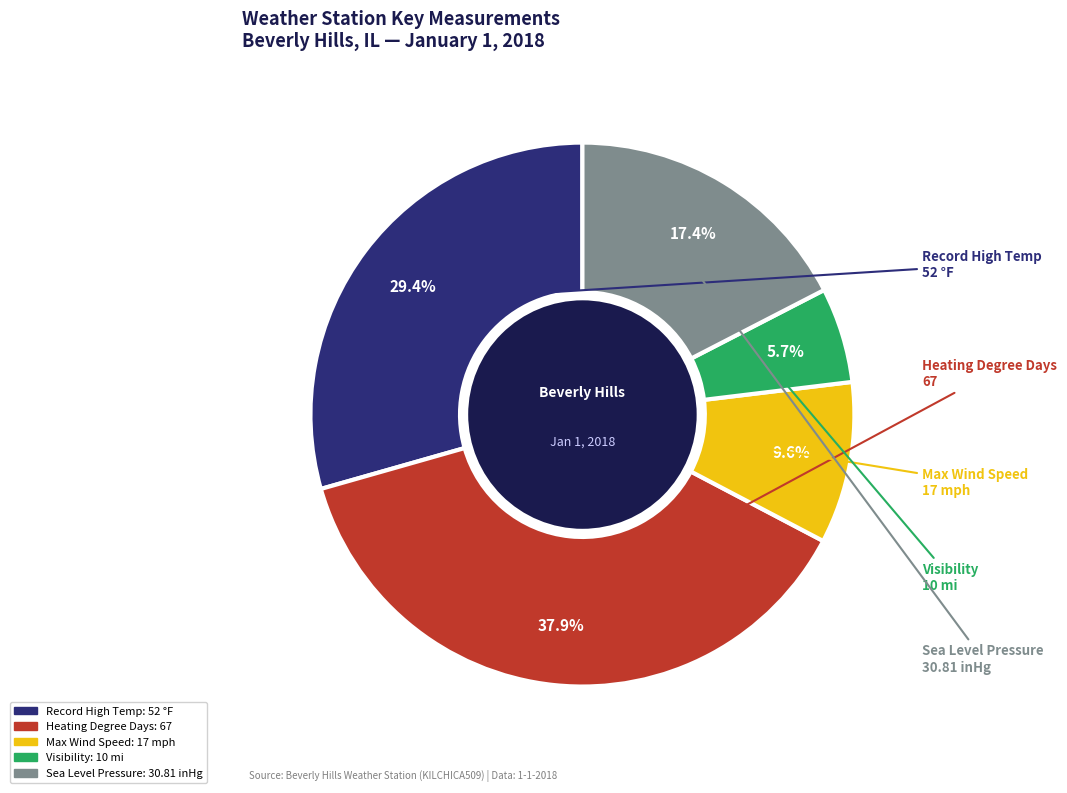

Does any single category account for the majority?

No